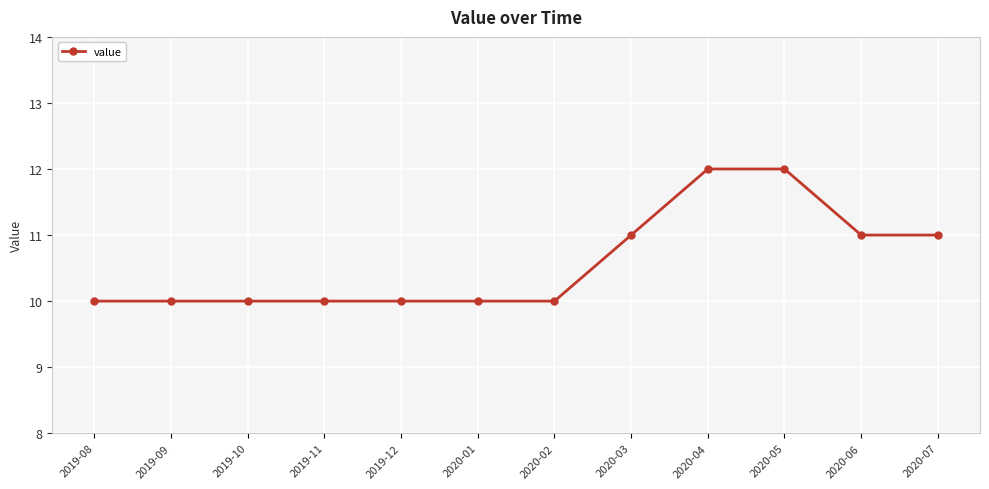

What is the difference between the maximum and minimum values?

2